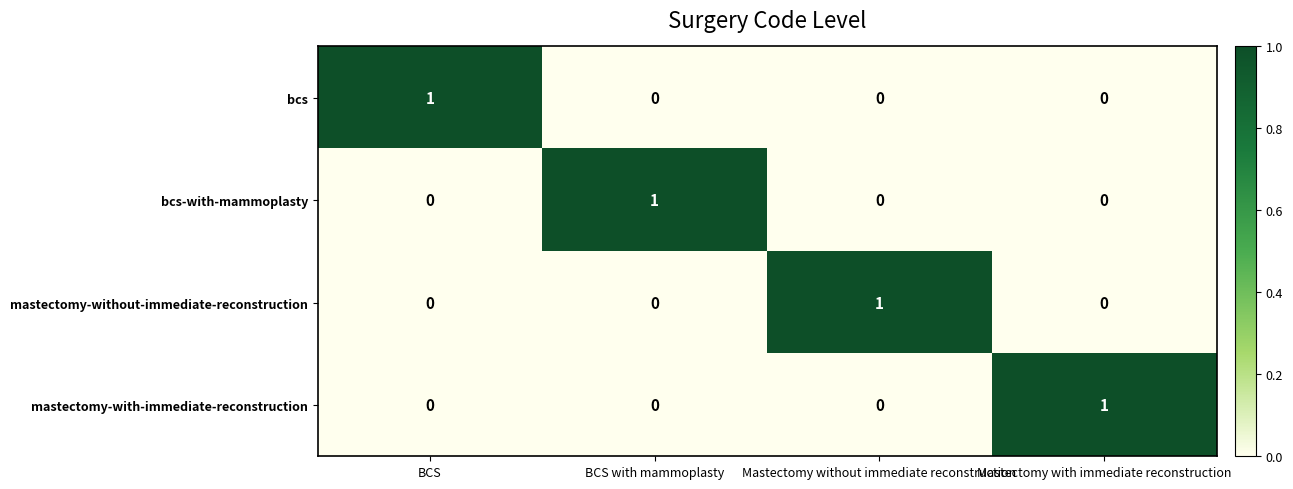

Is it true that mastectomy-with-immediate-reconstruction equals 0 at Mastectomy without immediate reconstruction?

True